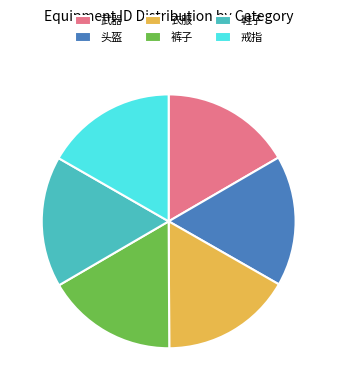

Approximately how many times larger is the value at 武器 compared to 鞋子?

1.0